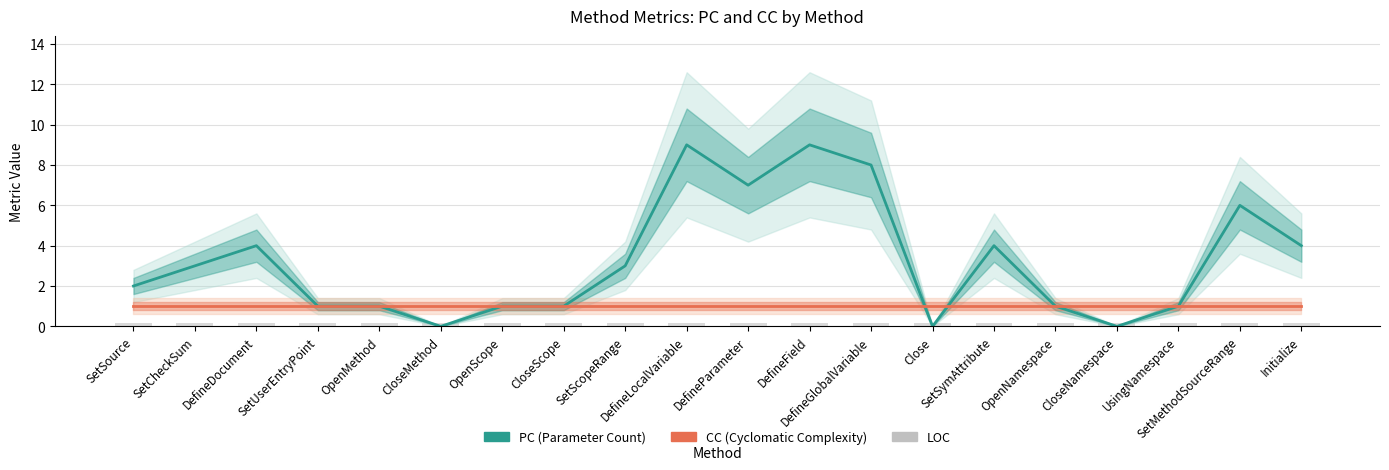

What is the label of the 16th bar from the left?

OpenNamespace